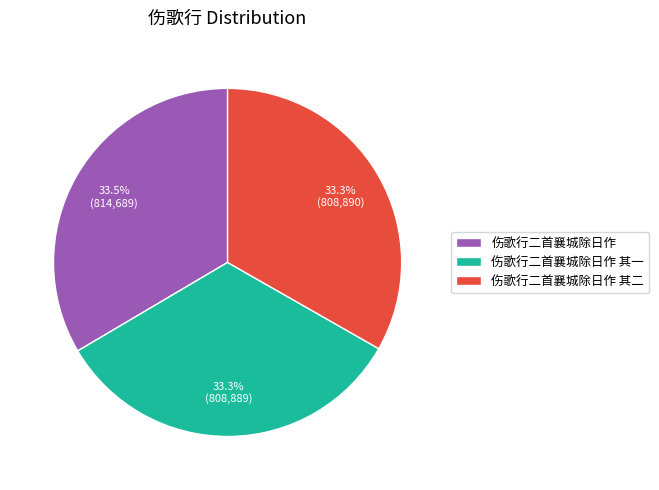

To the nearest percent, what percentage of the pie is 伤歌行二首襄城除日作 其一?

33%